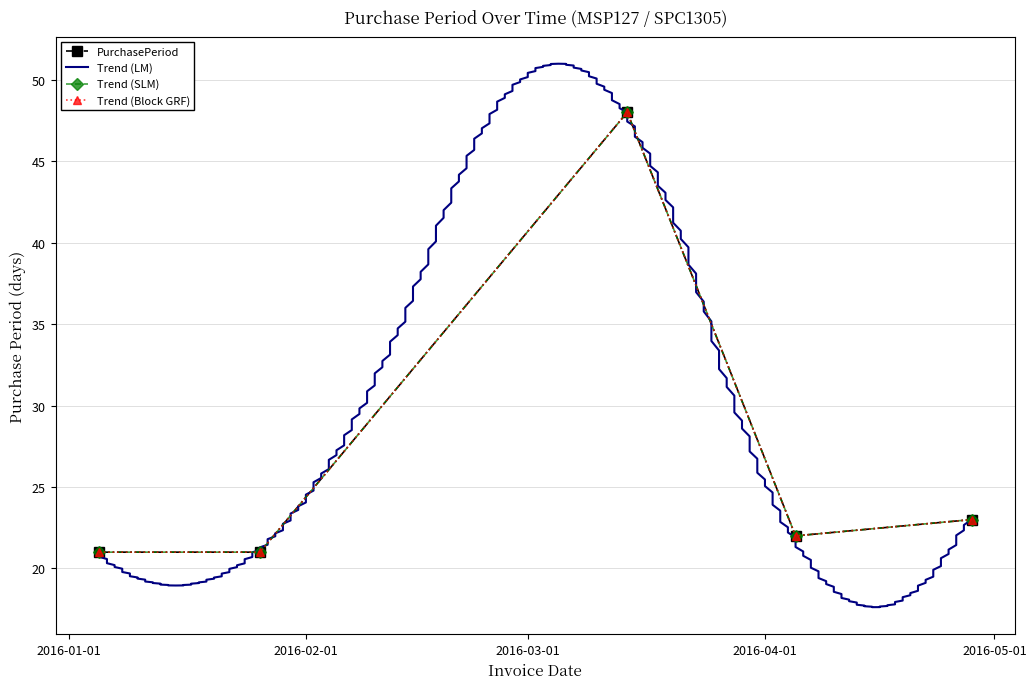

Which label corresponds to the smallest value in the chart?

2016-01-05